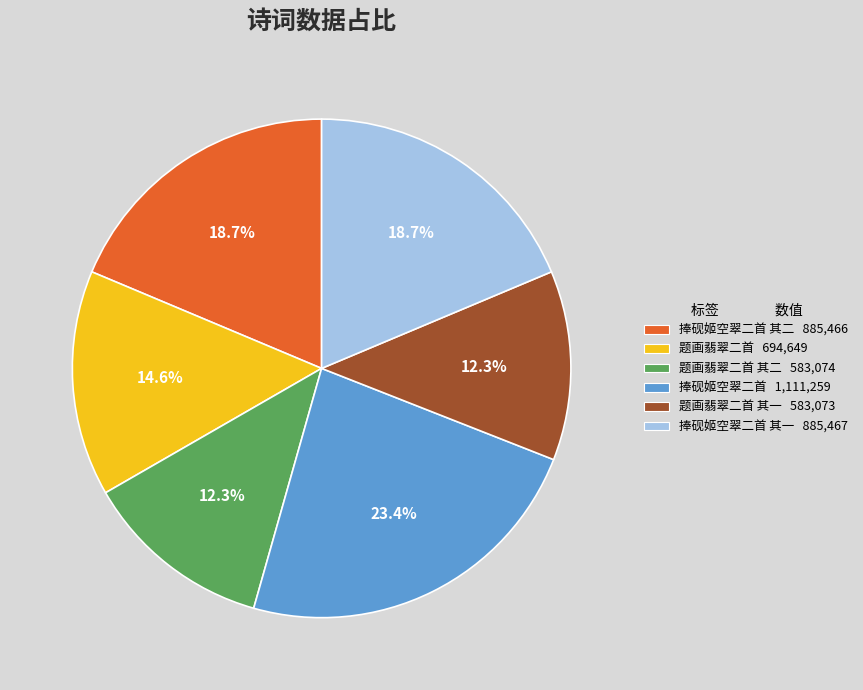

What is the ratio of the value at 捧砚姬空翠二首 其一 885,467 to the value at 题画翡翠二首 其二 583,074?

1.5